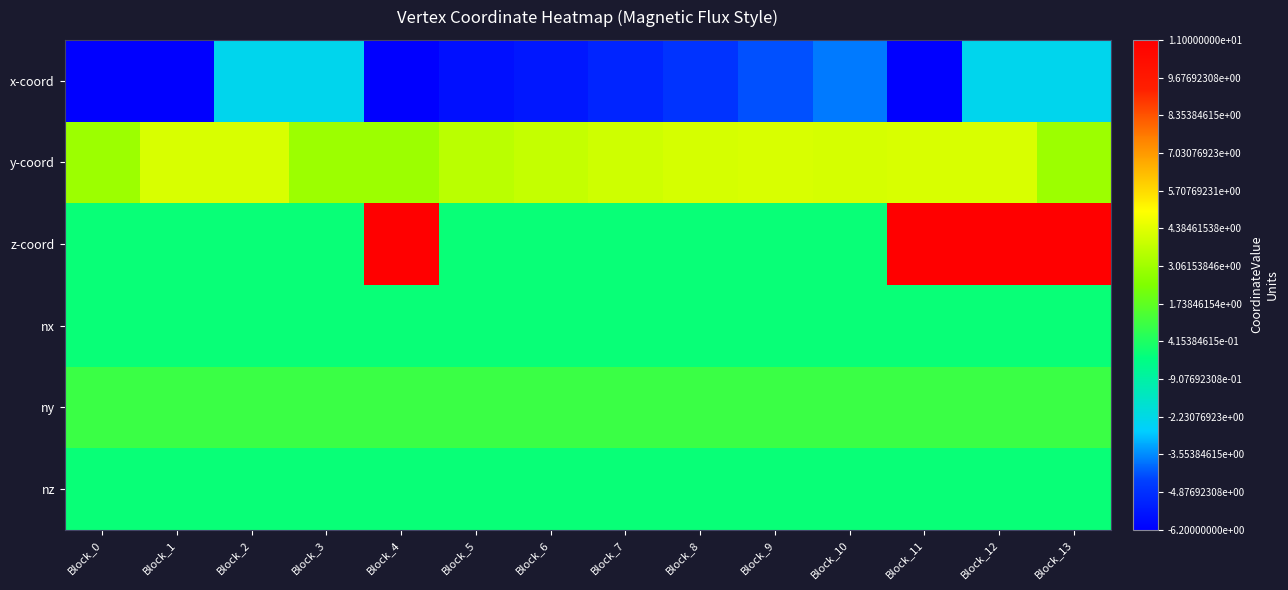

At how many categories does at least one series exceed 0?

14